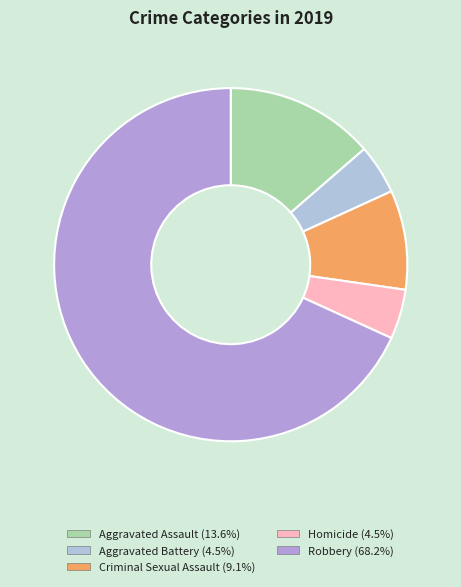

How many slices are in this pie chart?

5